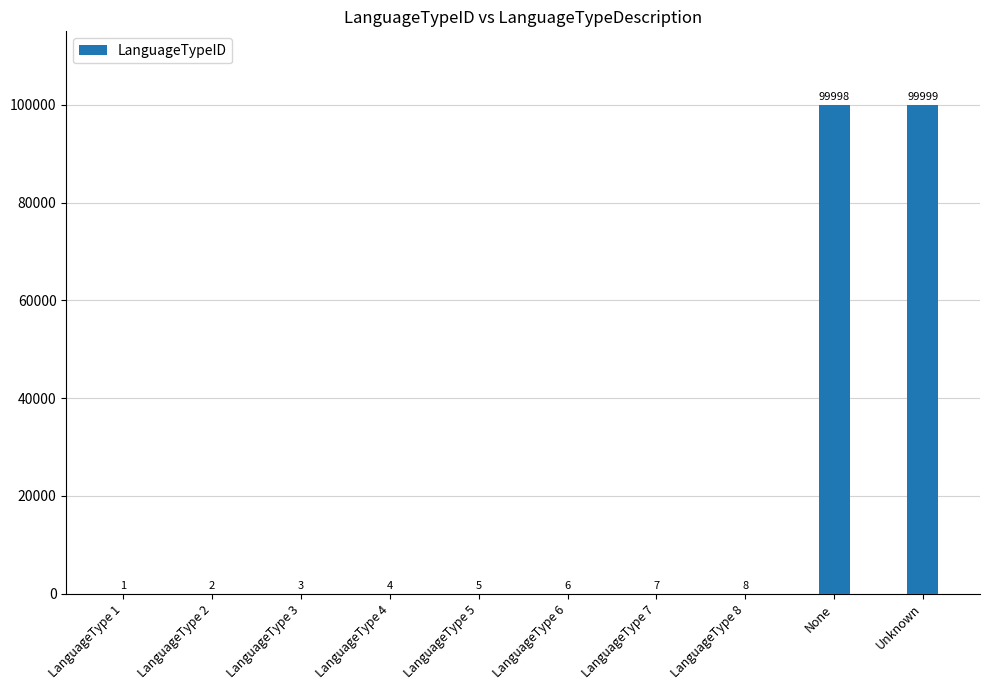

Between LanguageType 5 and LanguageType 1, which is larger?

LanguageType 5